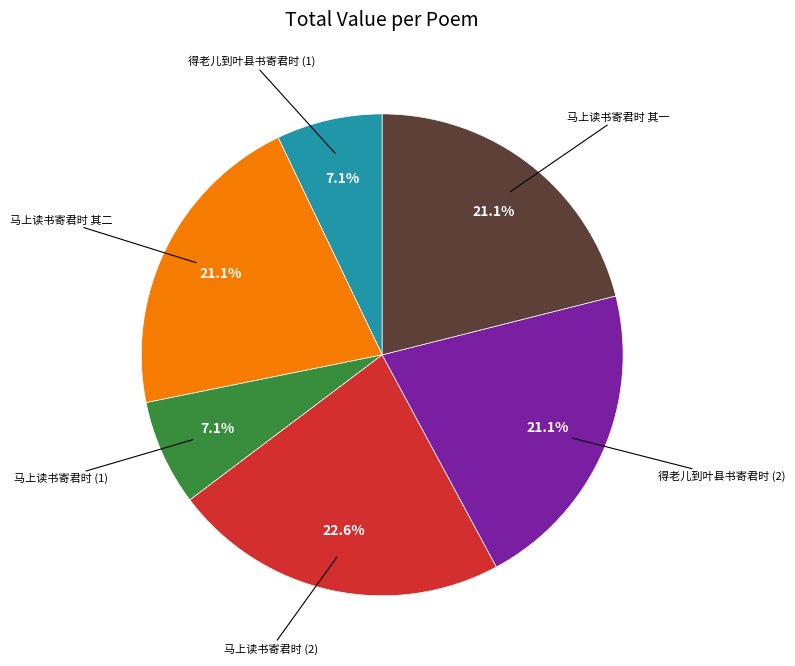

How many segments does this pie chart have?

6